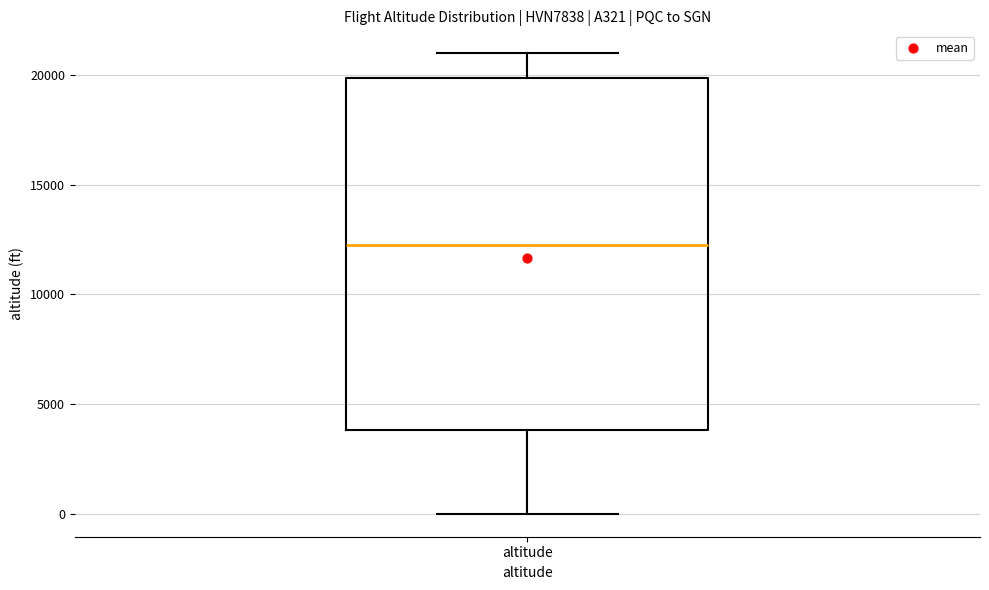

Where is the lower edge of the box for altitude on the y-axis? The values are not printed on the chart, so give them approximately, as read against the axis.

4000